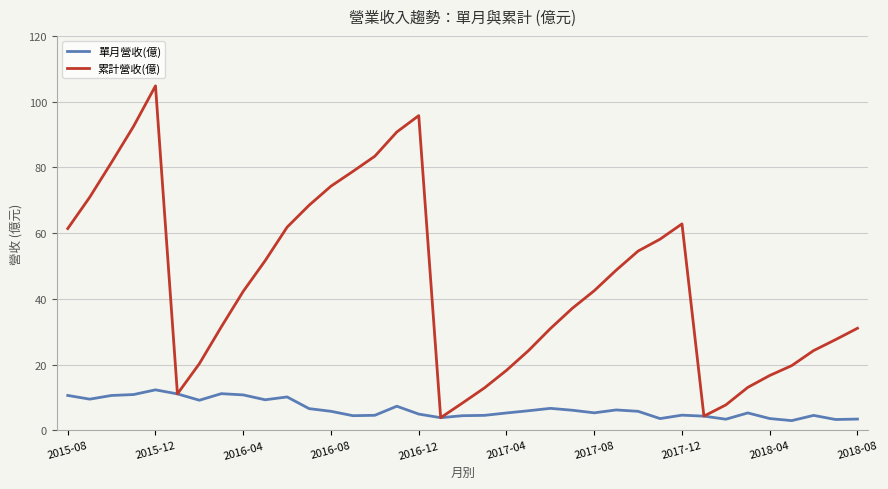

Which series has the largest range (max minus min)?

累計營收(億)